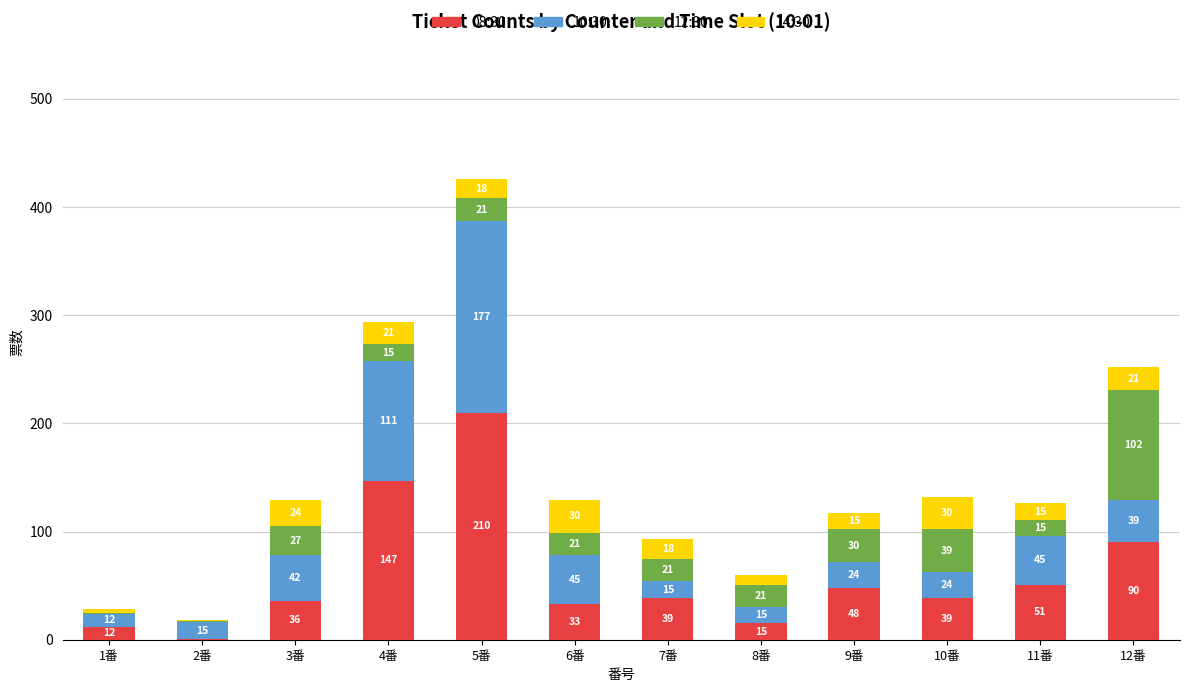

At which category is the sum across all series the highest?

5番